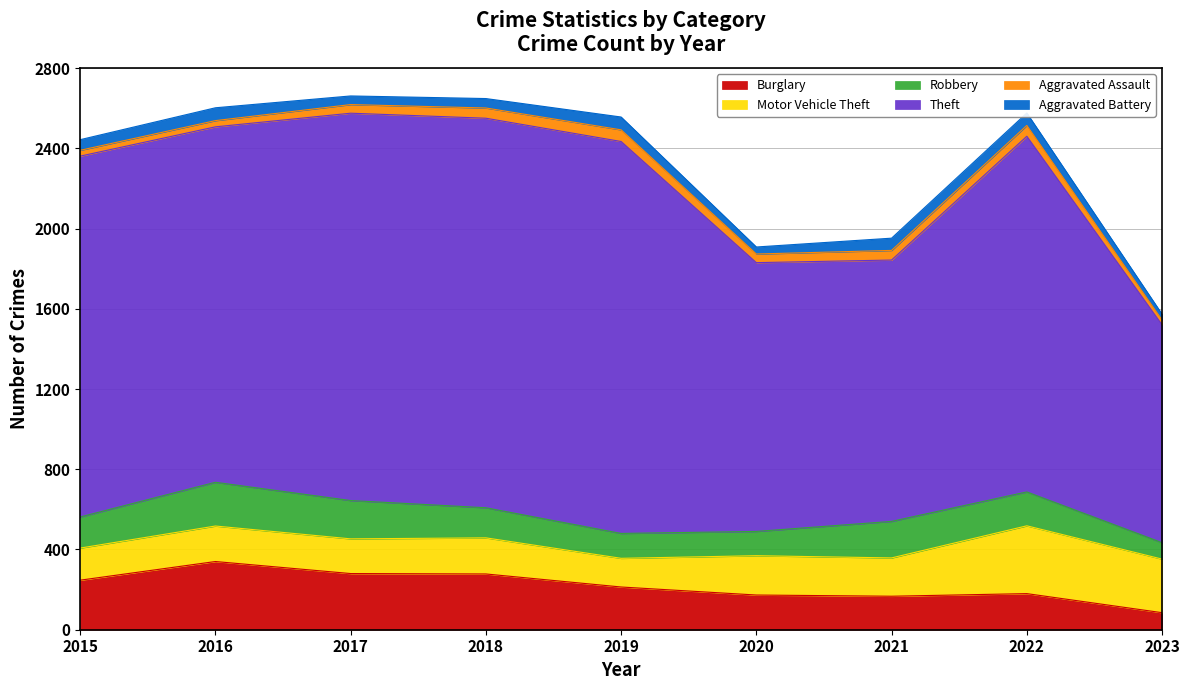

True or false: Robbery has more than 2 points higher than both neighbors.

False